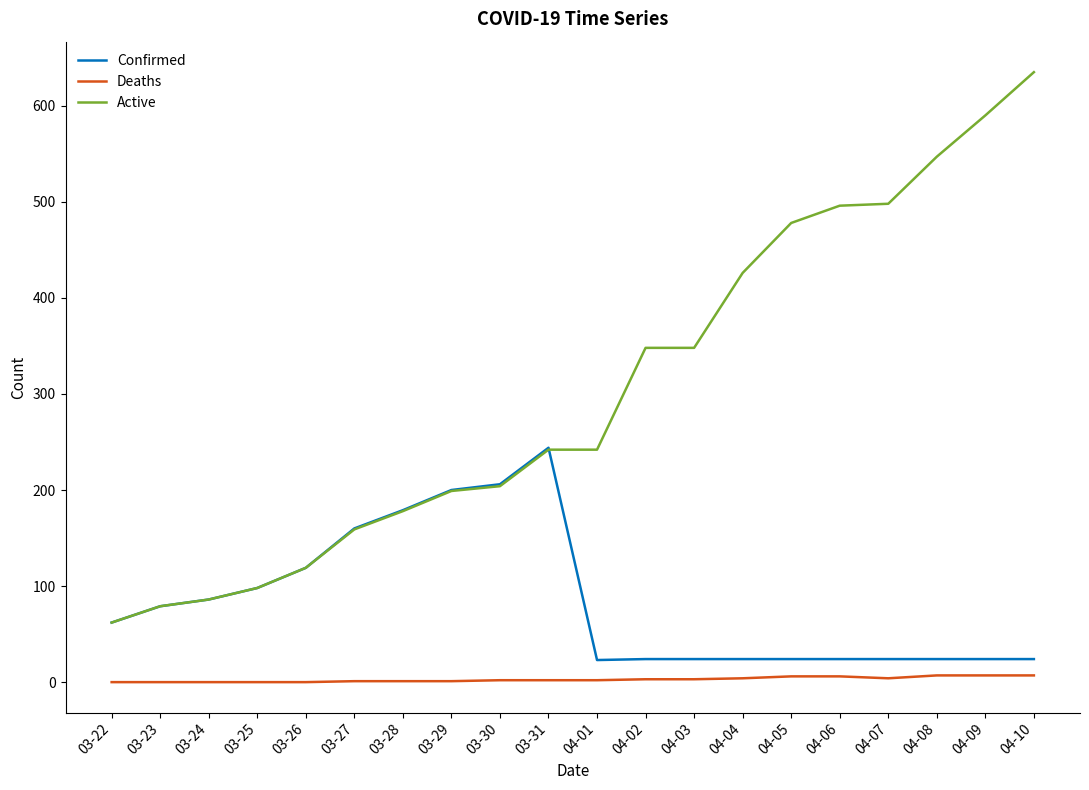

The value of Active at 04-09 is 590. True or false?

True